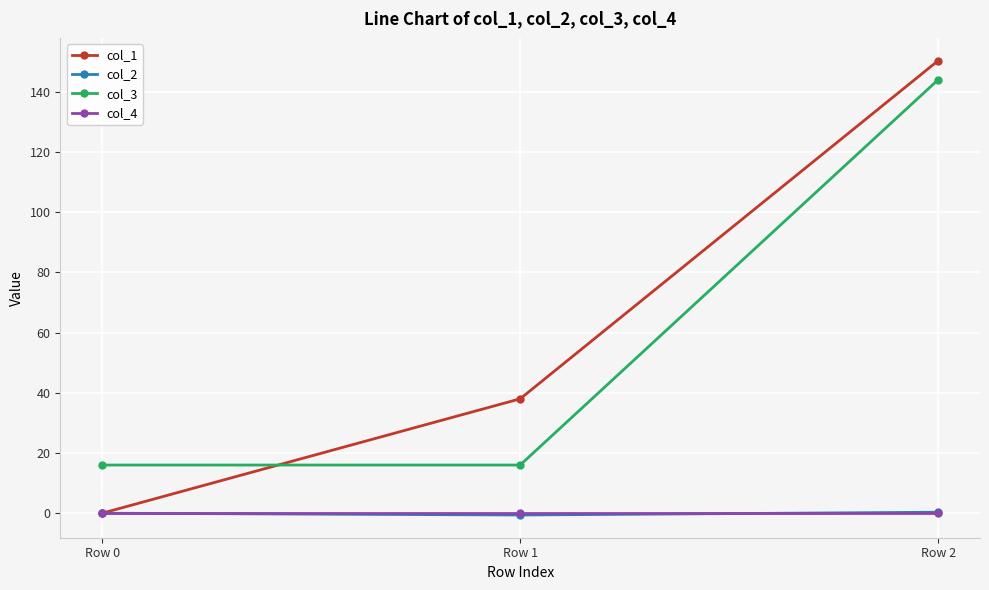

What is the difference between the col_3 values at Row 2 and Row 1?

128.0